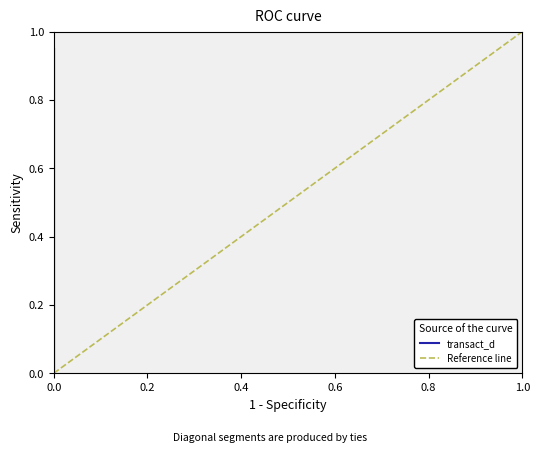

Count the number of categories in the chart.

40